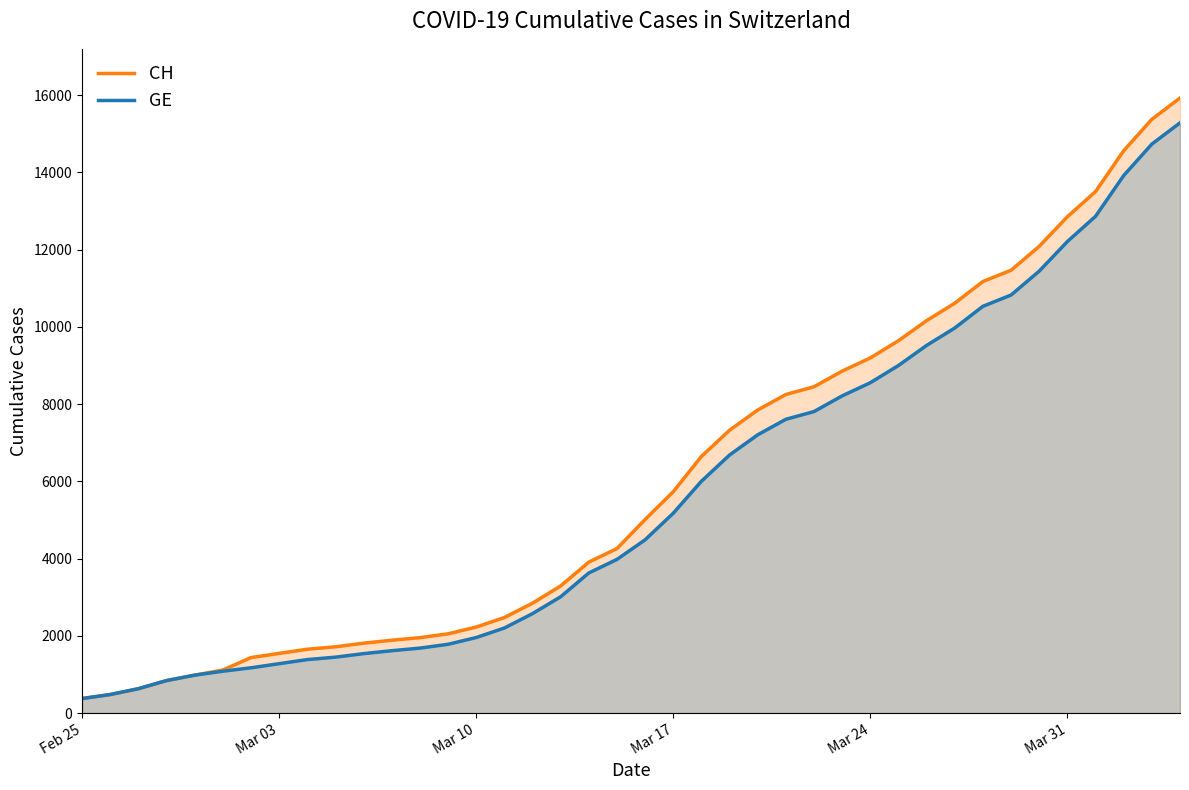

Does the chart display data point markers on the line(s)?

No